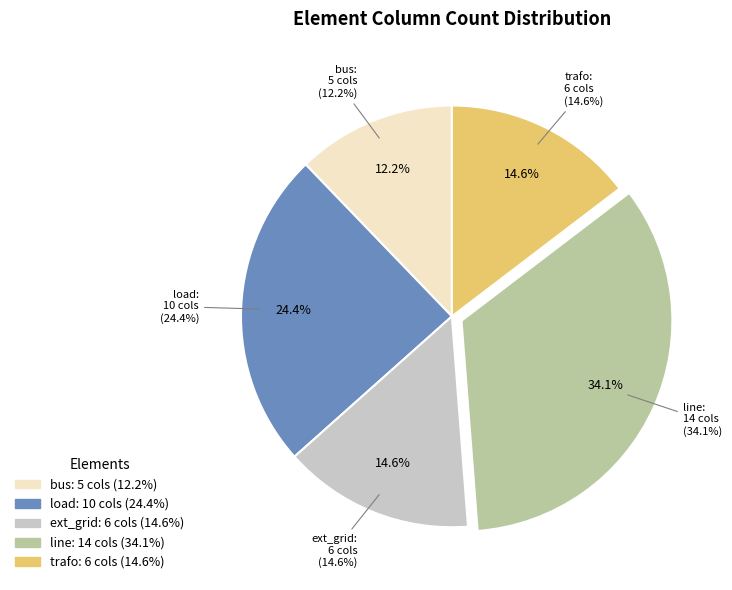

Does ext_grid represent more than half of the total?

No